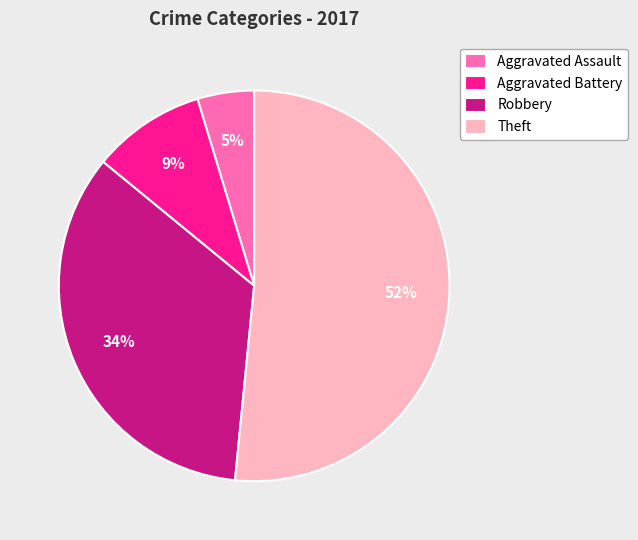

Between Aggravated Battery and Robbery, which is larger?

Robbery